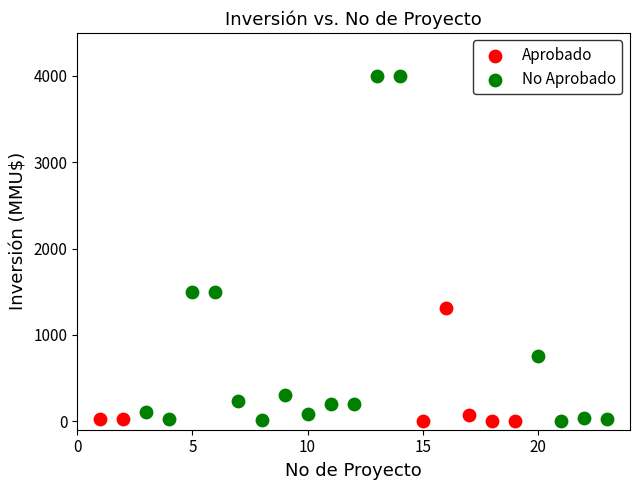

Which series reaches the maximum Y coordinate?

No Aprobado